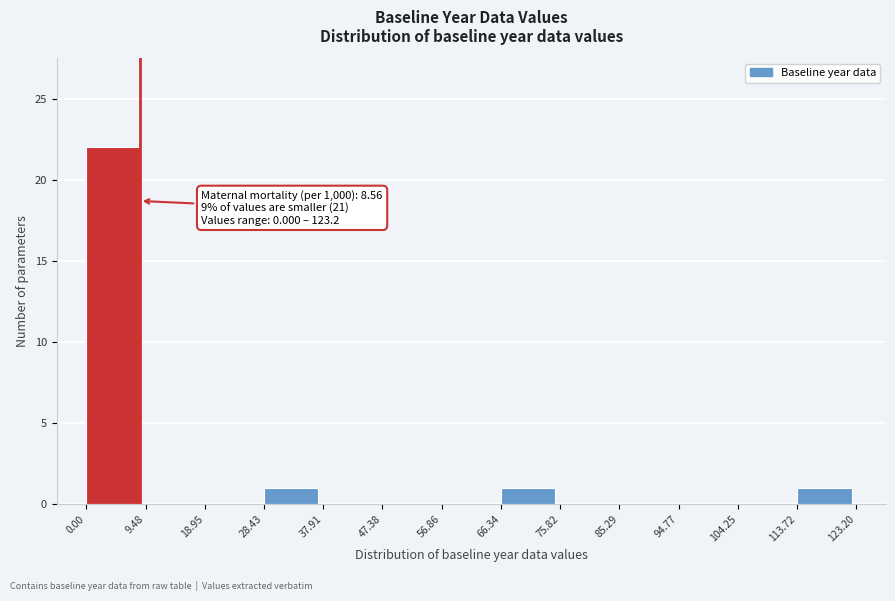

Which range on the x-axis has the tallest bar?

0.00 to 9.48